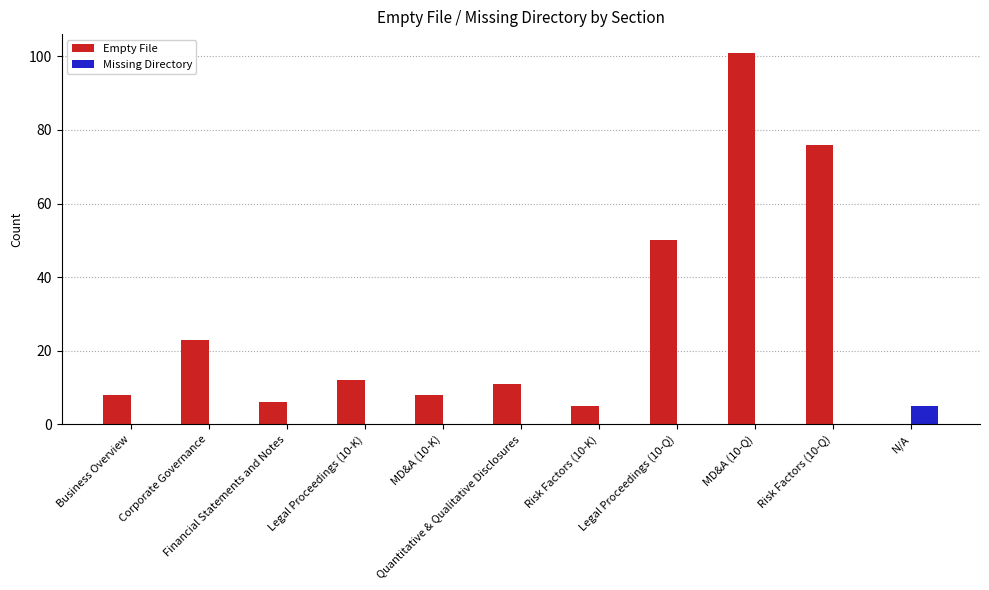

How many distinct data groups are displayed?

2